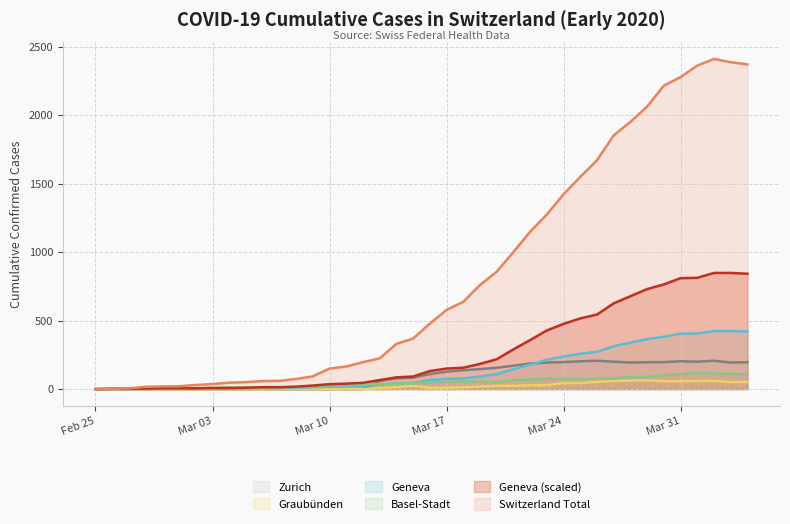

How many values in the ZH series exceed 110?

19